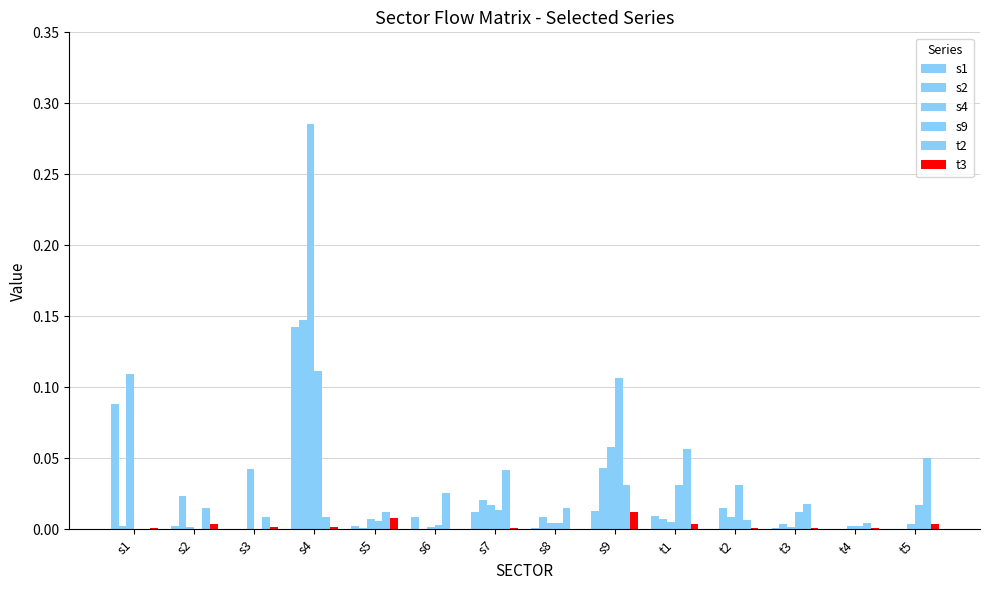

How many groups of bars are there?

14